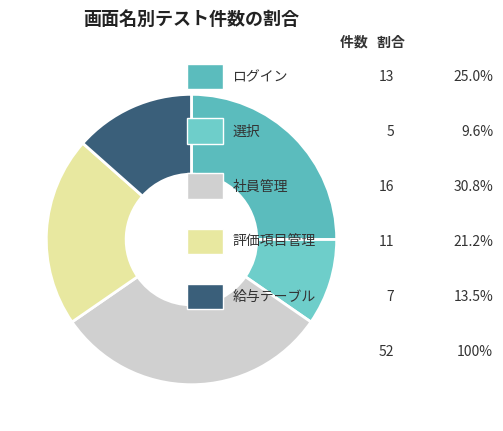

How many segments does this pie chart have?

5